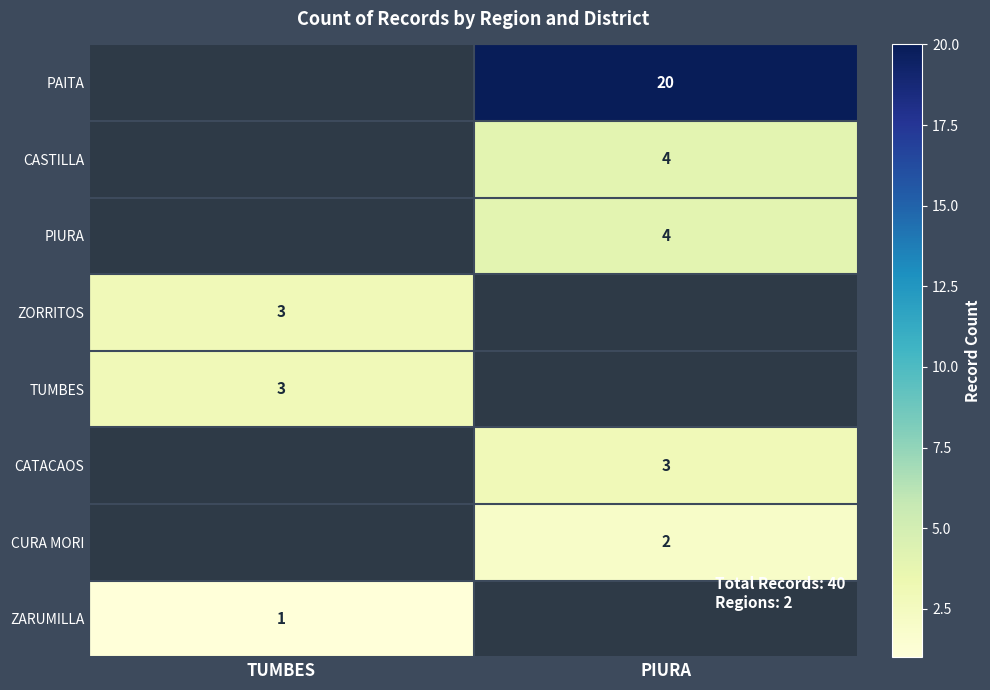

Which has a higher value, TUMBES or PIURA?

PIURA